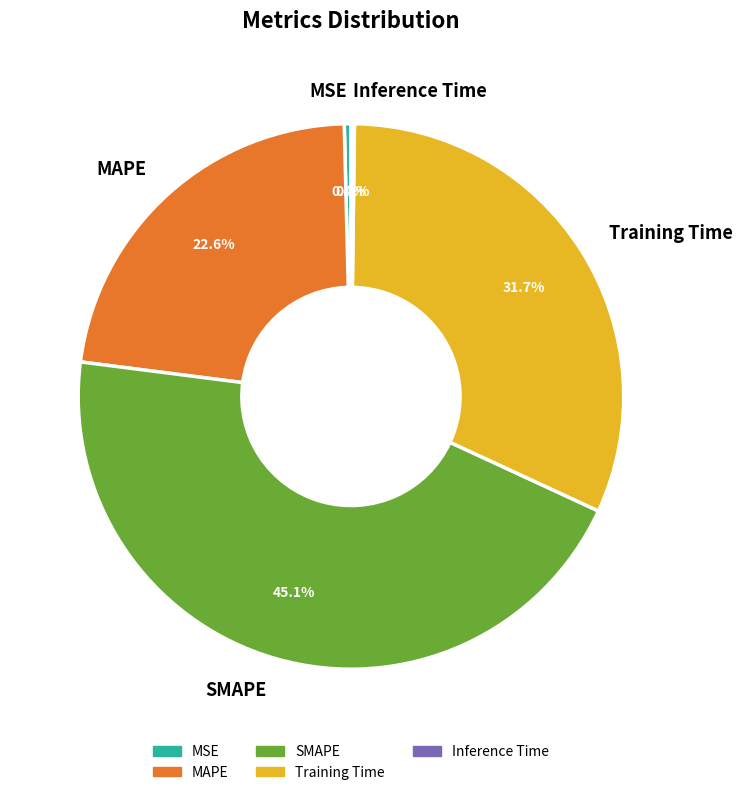

Which slice is the largest?

SMAPE